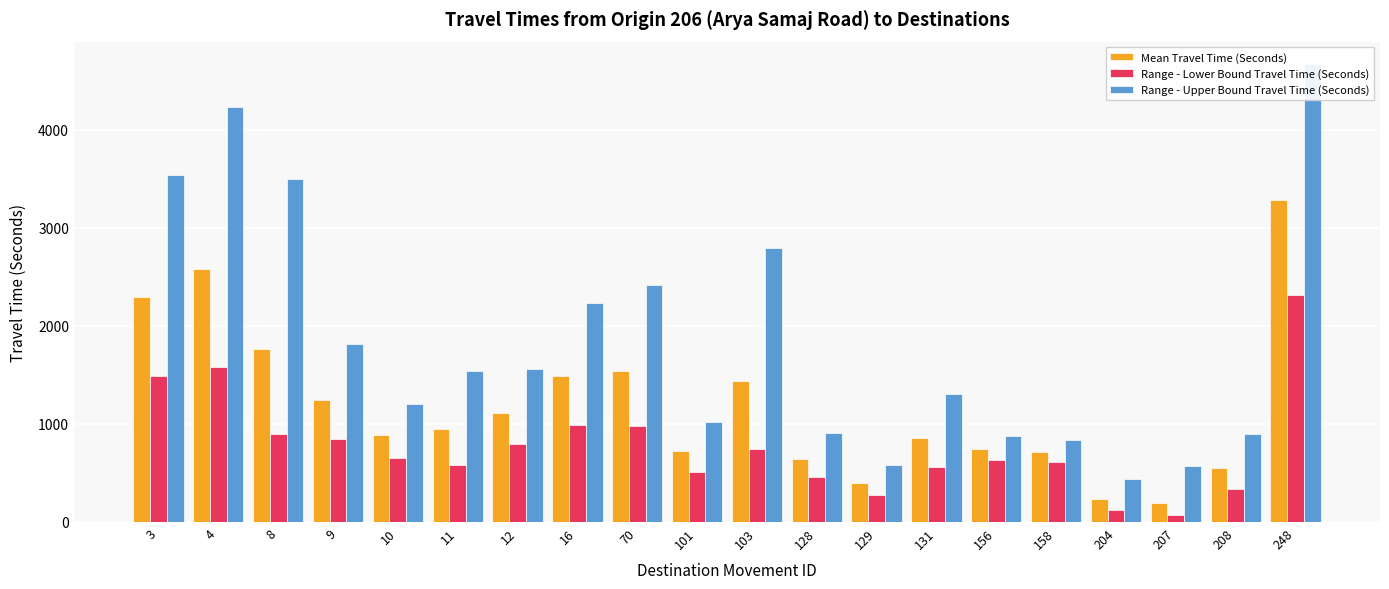

Reading left to right, transcribe all the data shown in this chart.

Mean Travel Time (Seconds): 3=2294	4=2583	8=1769	9=1242	10=885	11=946	12=1112	16=1485	70=1537	101=719	103=1437	128=647	129=402	131=860	156=745	158=715	204=232	207=196	208=552	248=3287
Range - Lower Bound Travel Time (Seconds): 3=1484	4=1577	8=893	9=847	10=651	11=580	12=793	16=988	70=975	101=505	103=740	128=460	129=277	131=564	156=629	158=607	204=123	207=67	208=339	248=2315
Range - Upper Bound Travel Time (Seconds): 3=3544	4=4229	8=3503	9=1819	10=1202	11=1542	12=1558	16=2230	70=2422	101=1022	103=2790	128=909	129=582	131=1309	156=881	158=841	204=437	207=567	208=896	248=4666